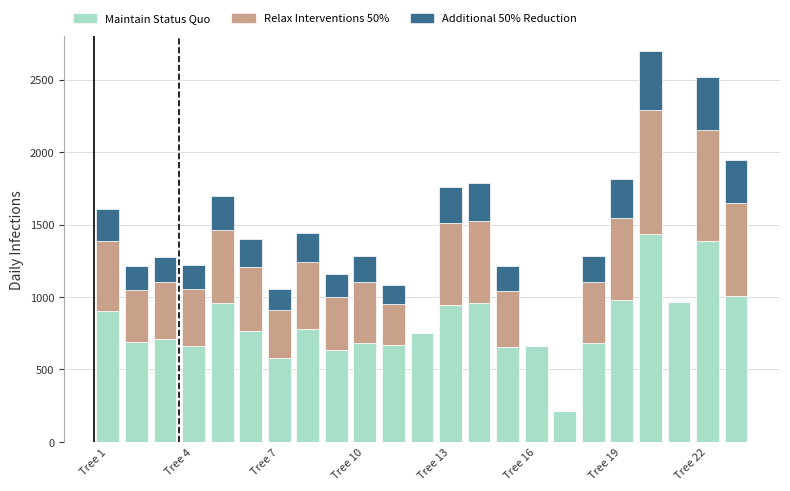

What is the sum of all Maintain Status Quo values?

18680.8